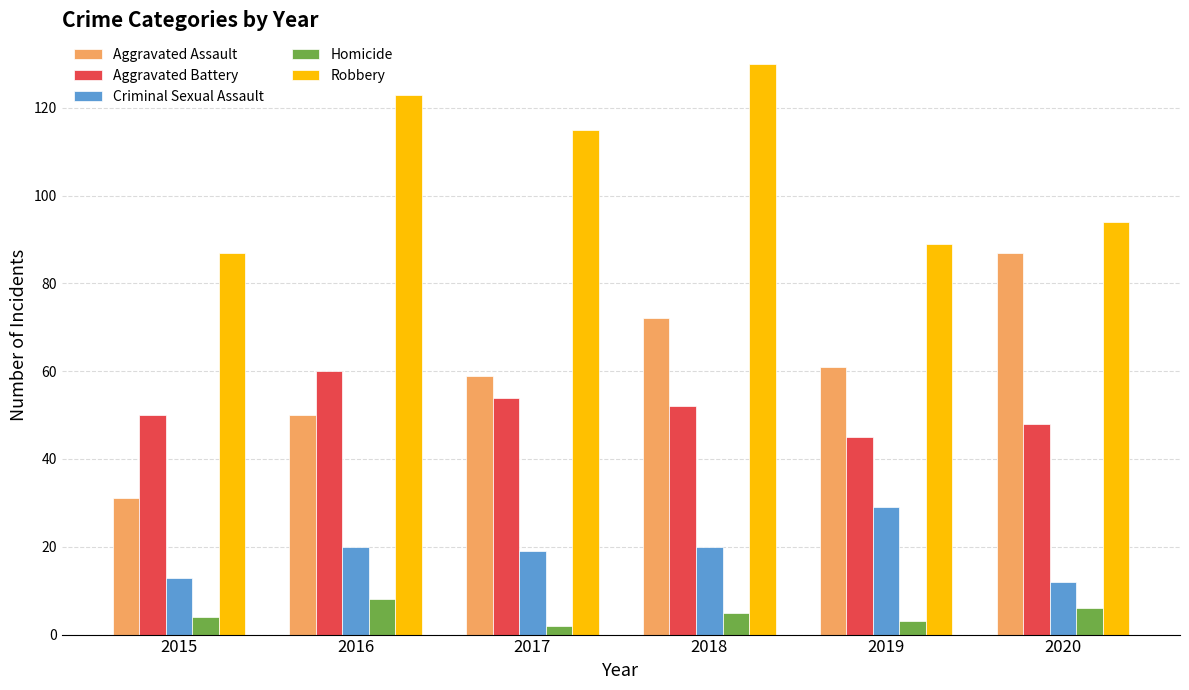

What is the difference between the maximum and second lowest values in the Aggravated Assault series?

37